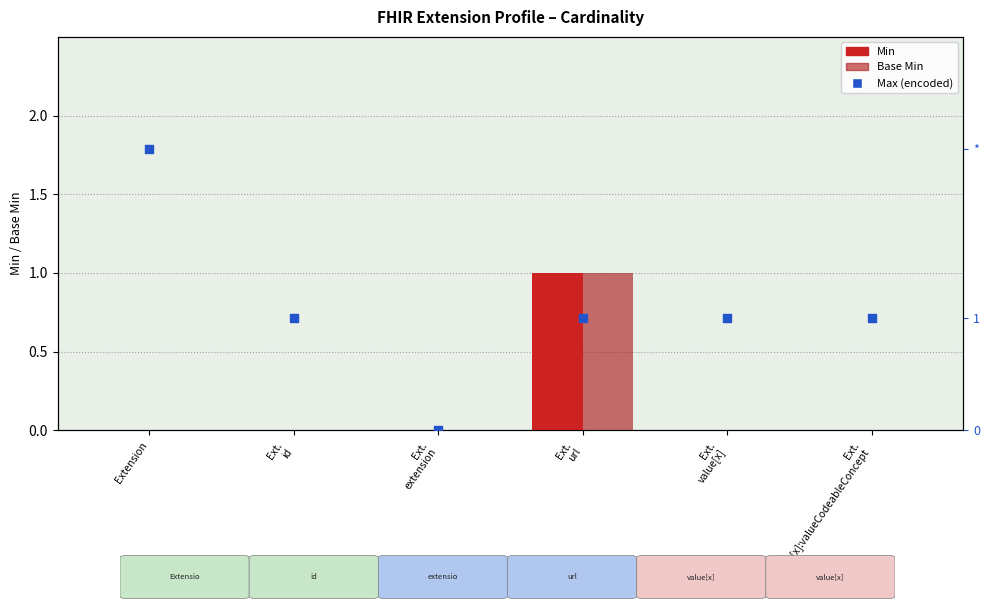

Which series has the widest spread of Y values?

Max (encoded)